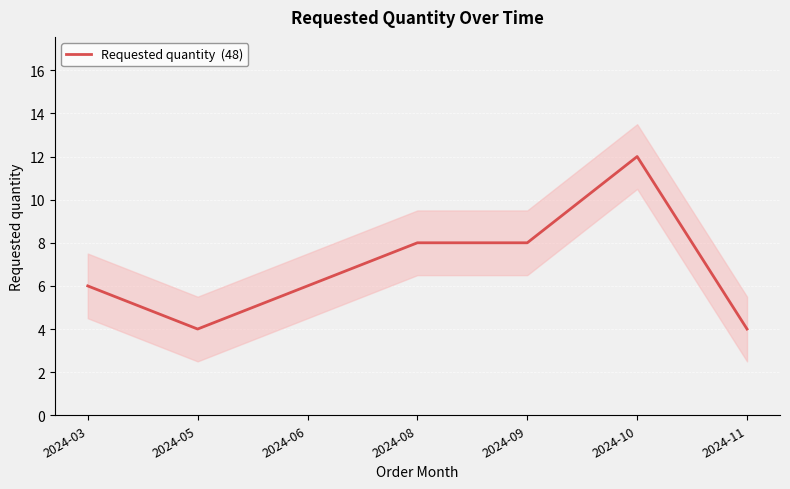

Approximately how many times larger is the value at 2024-11 compared to 2024-06?

0.7